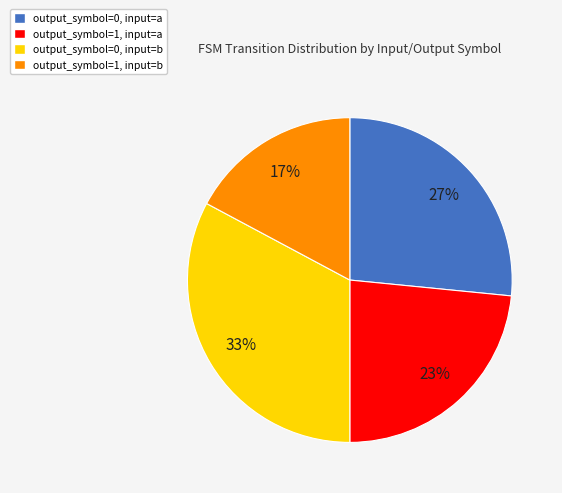

Is there any slice that represents more than half of the pie?

No